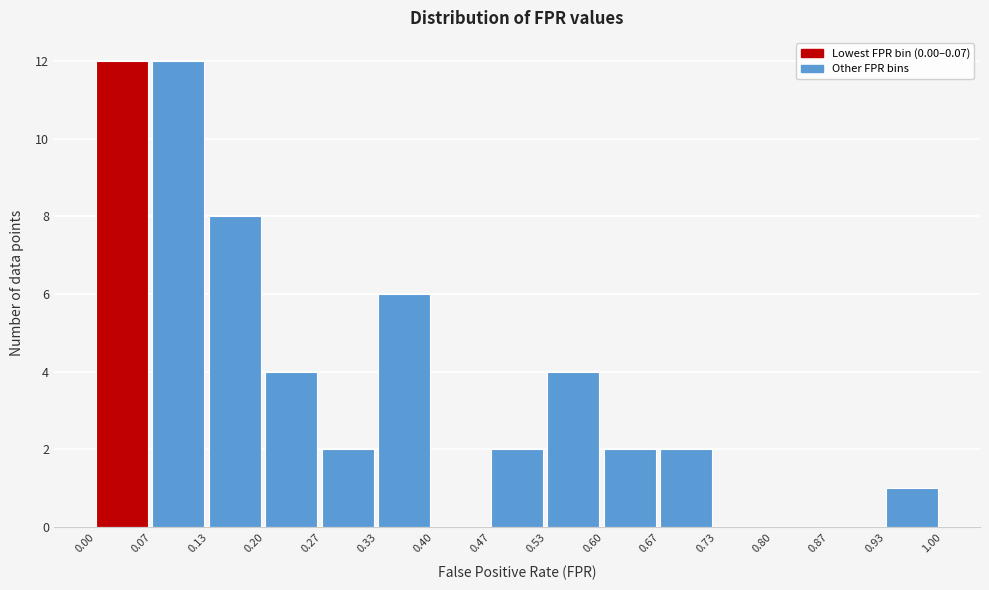

How tall is the bar that spans 0.00 to 0.07 on the x-axis? The values are not printed on the chart, so give them approximately, as read against the axis.

12